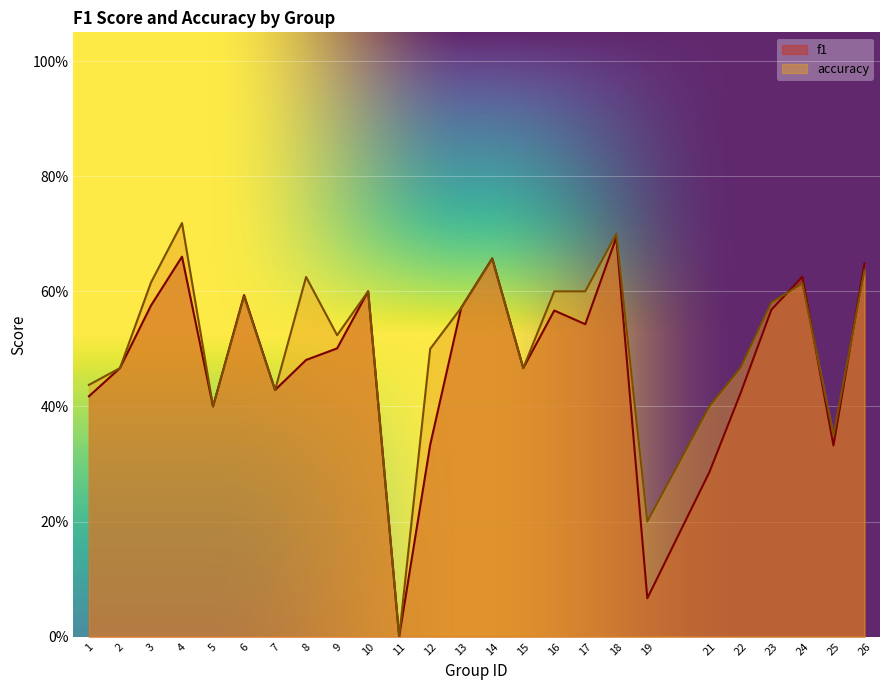

True or false: f1 and accuracy cross at least once.

True